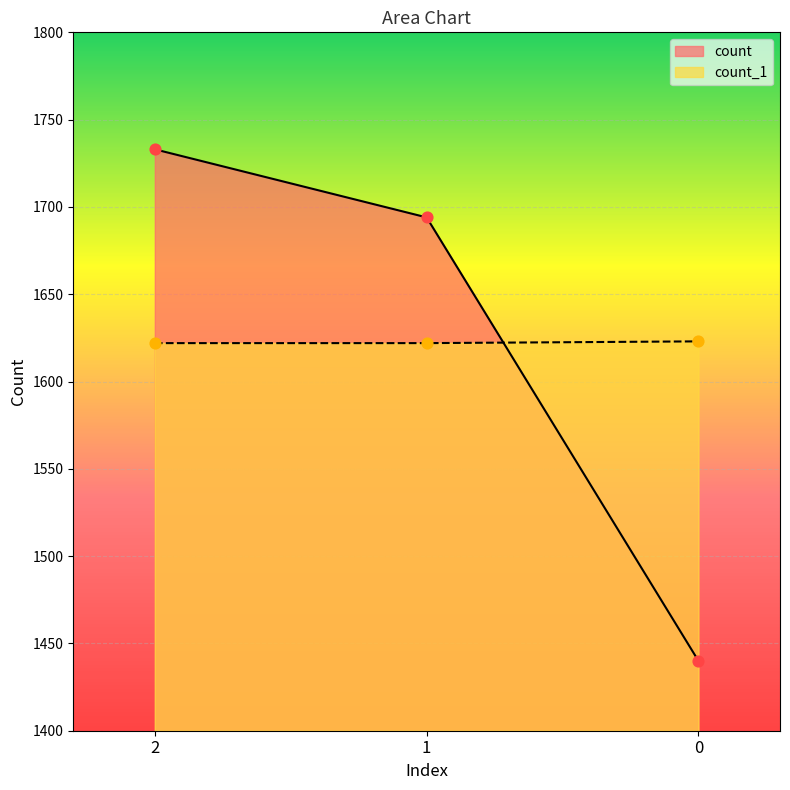

Which series reaches the minimum Y coordinate?

count